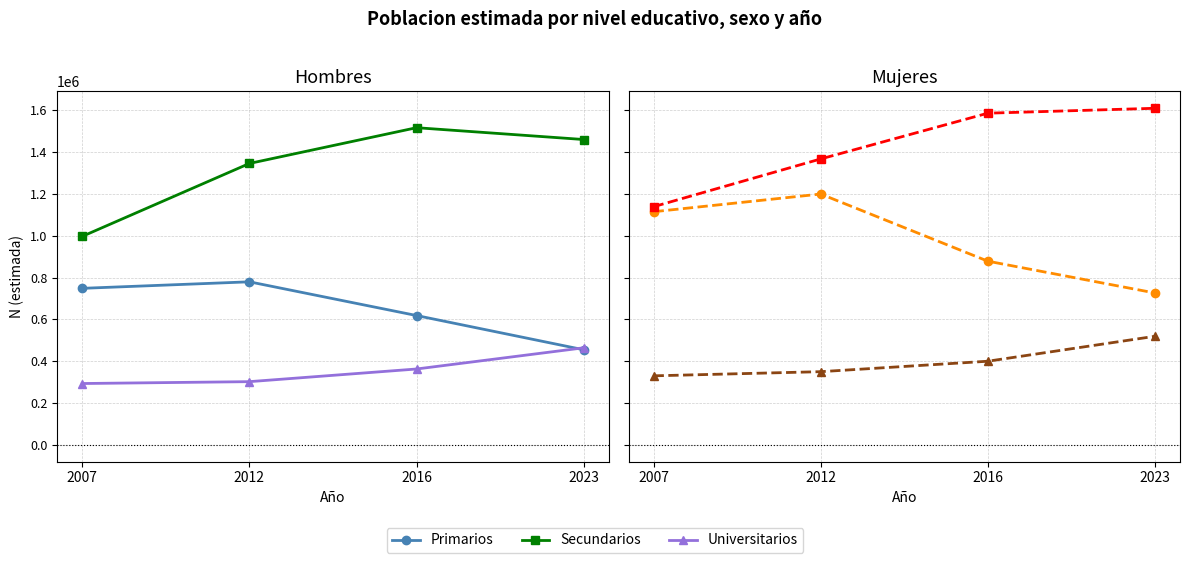

What value does the Secundarios series have at 2012, to the nearest 50?

1367750